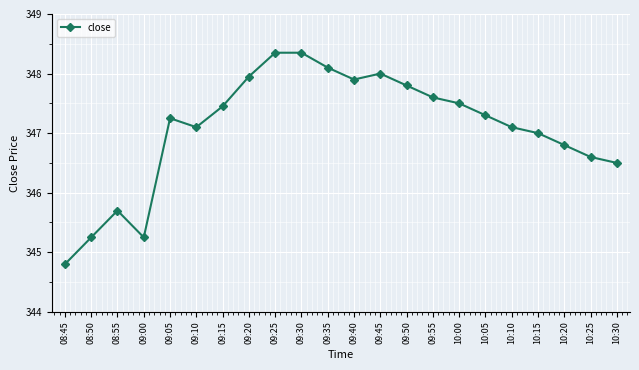

What is the average value?

347.1